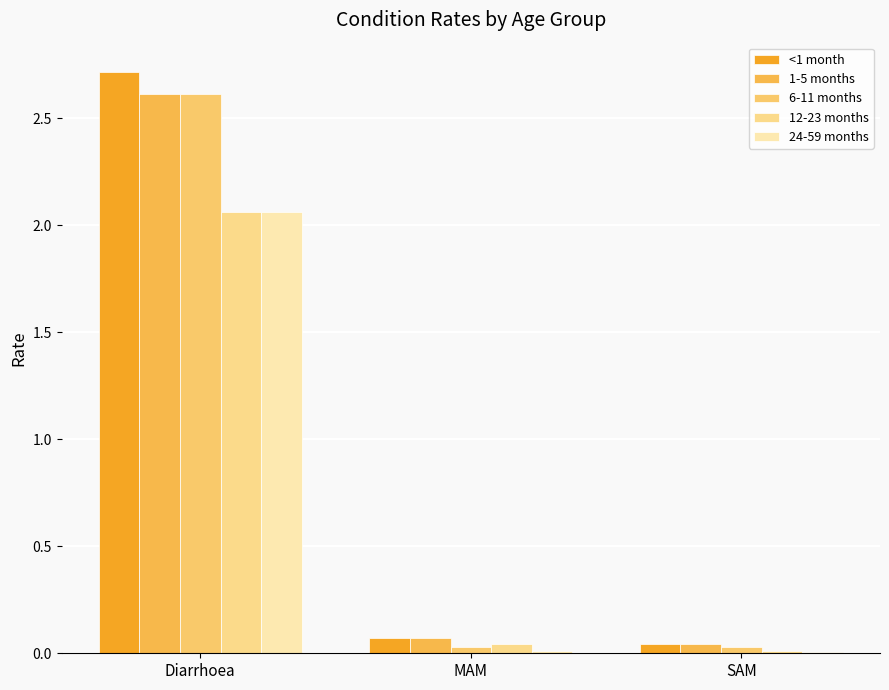

Which series has the largest total across all categories?

<1 month